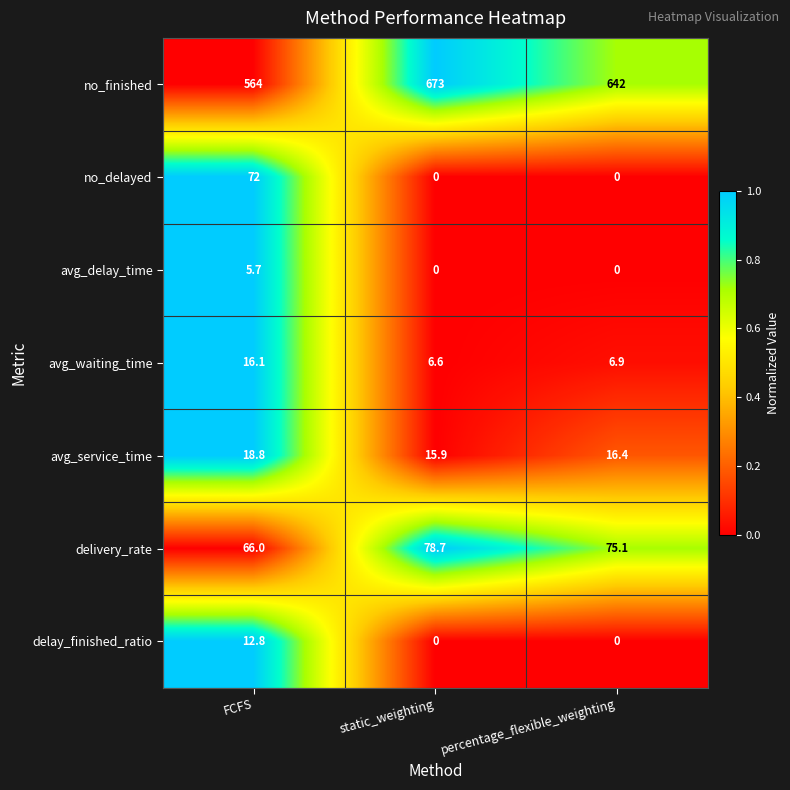

At FCFS, list the series in order from smallest to largest.

avg_delay_time, delay_finished_ratio, avg_waiting_time, avg_service_time, delivery_rate, no_delayed, no_finished